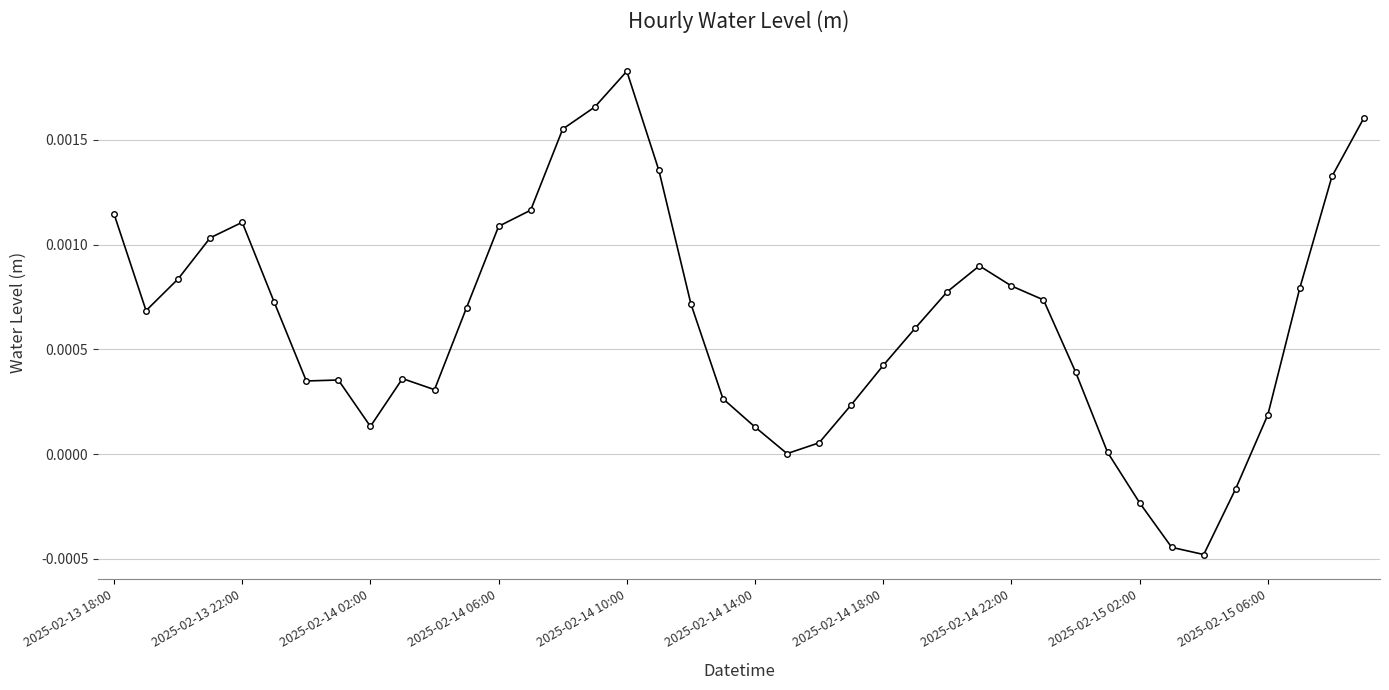

At which category does the data reach its first local peak?

2025-02-13 22:00